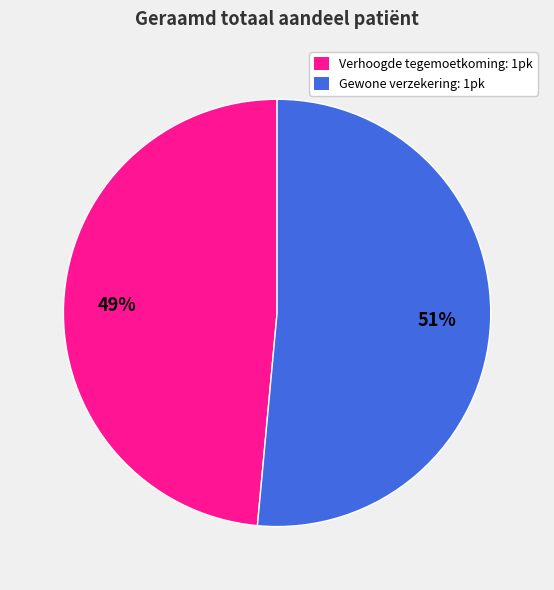

Does any single category account for the majority?

Yes